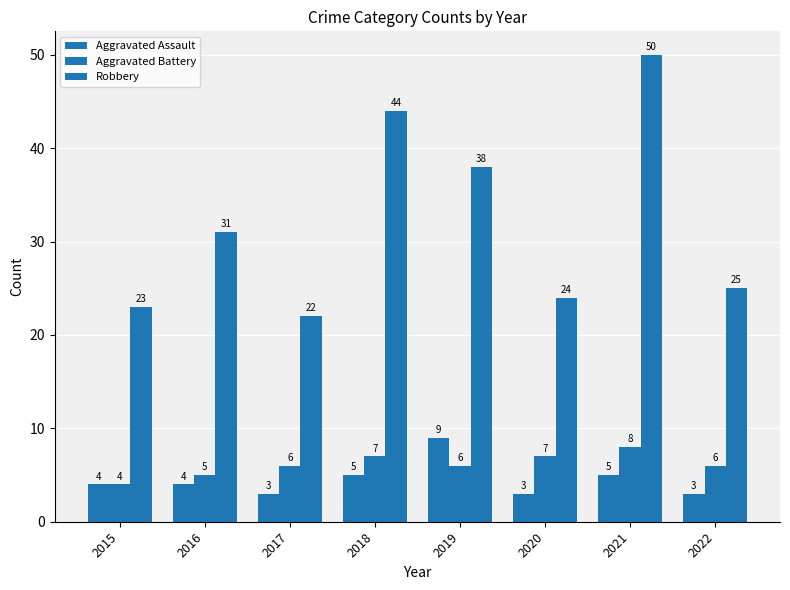

Which category has the highest value in the Robbery series?

2021